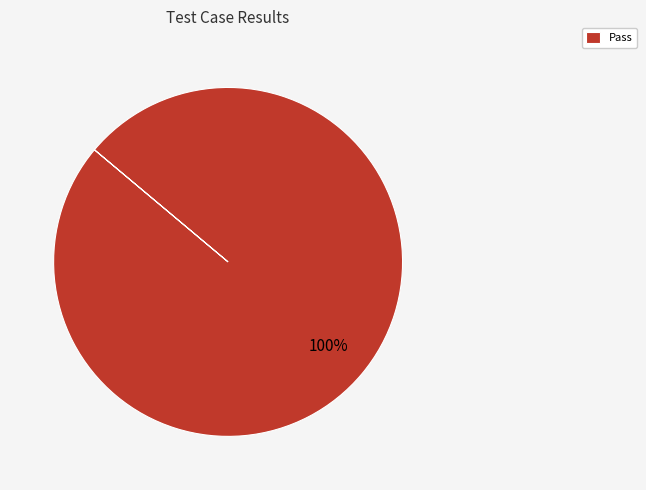

What percentage is the Pass slice, to the nearest percent?

100%